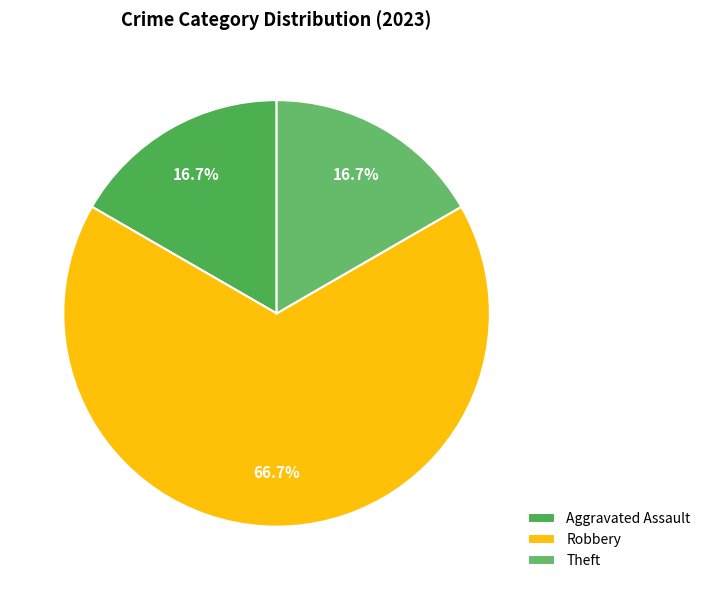

How many segments does this pie chart have?

3